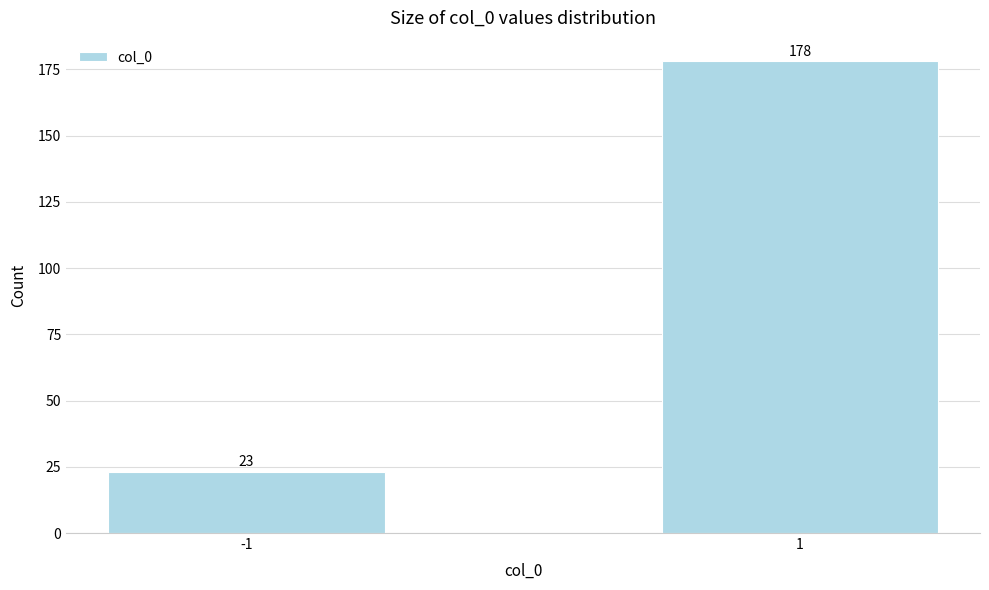

Reading right to left, transcribe all the data shown in this chart.

1=178	-1=23